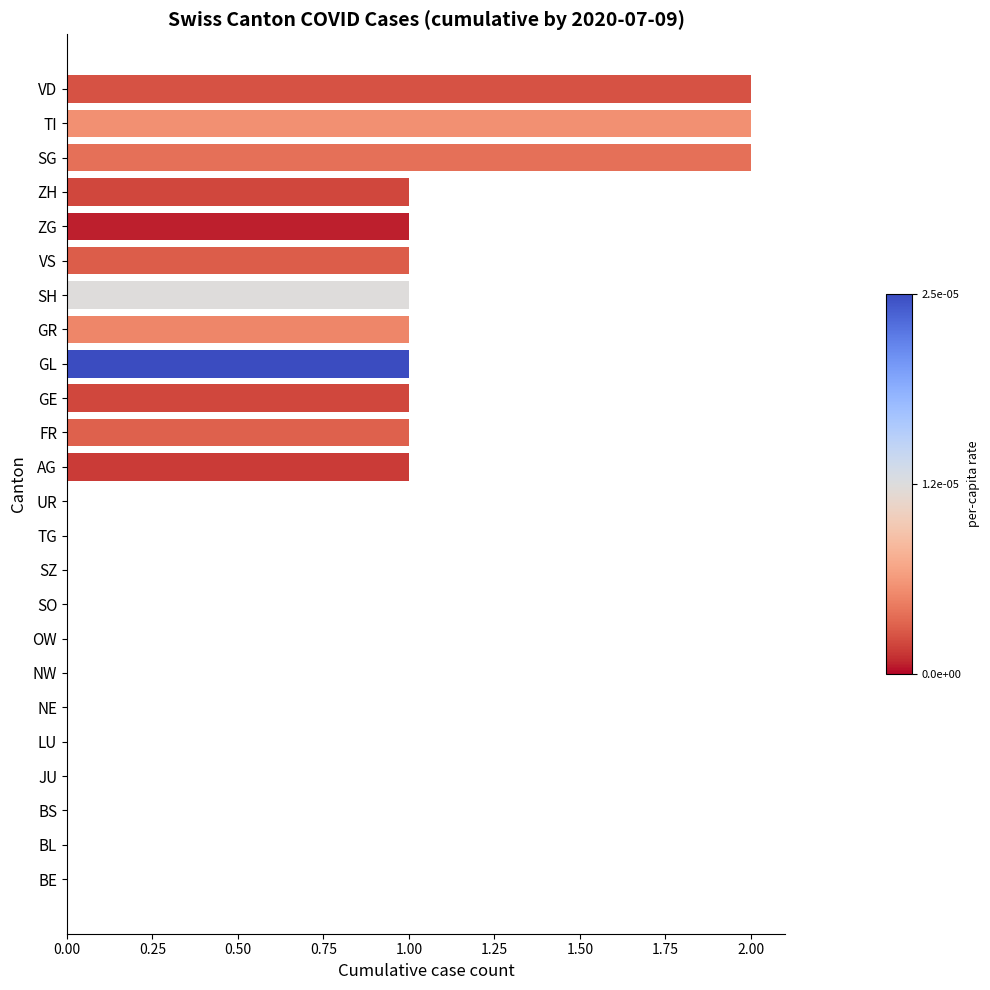

Count the values in the range 0 to 1.

21